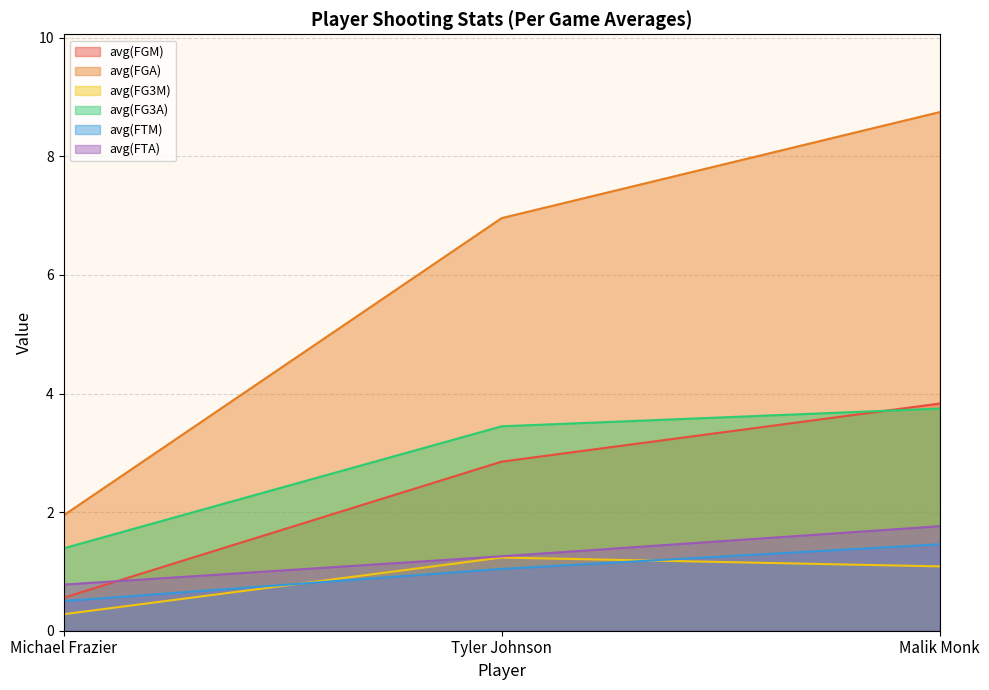

What are all the series names shown in the legend?

avg(FGM), avg(FGA), avg(FG3M), avg(FG3A), avg(FTM), avg(FTA)